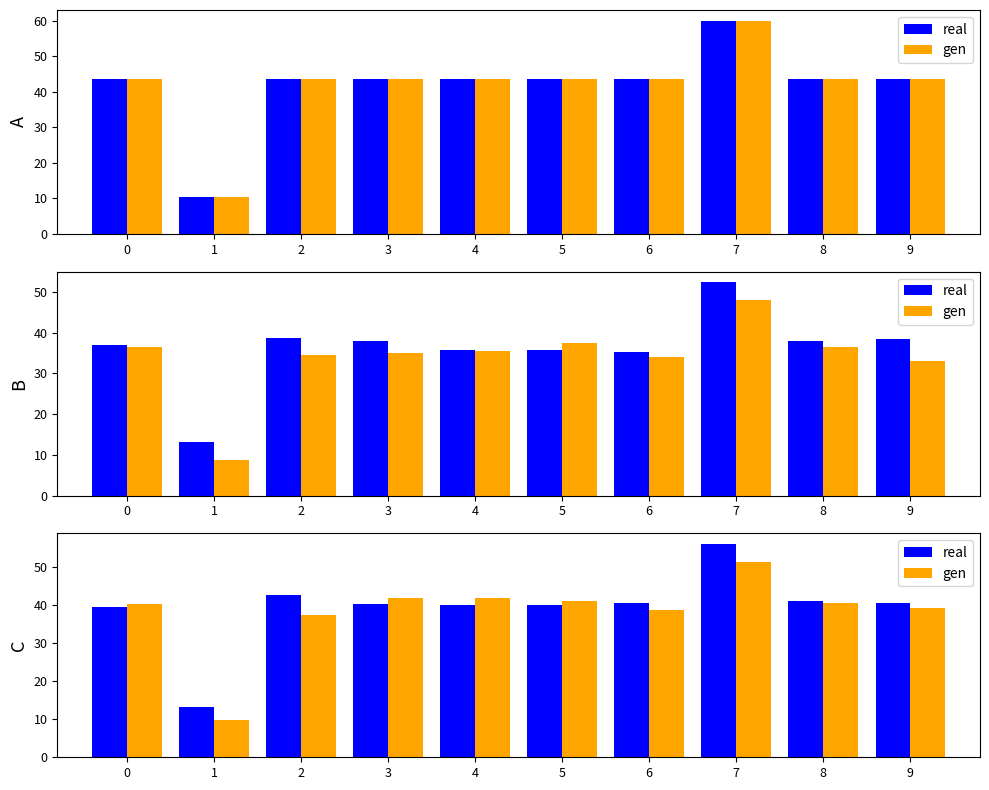

How many series are shown in this chart?

2